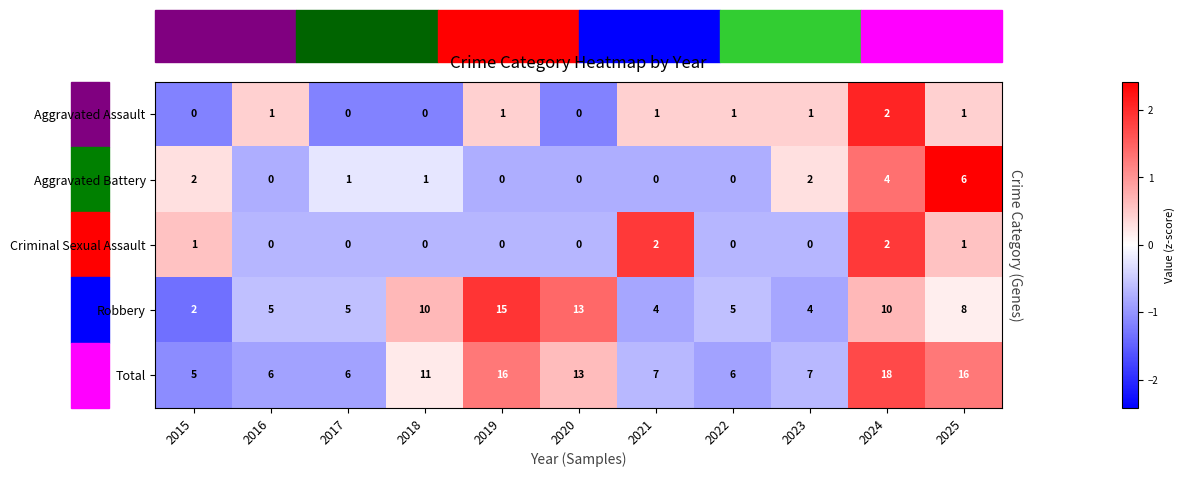

Which category has the highest value in the Aggravated Assault series?

2024